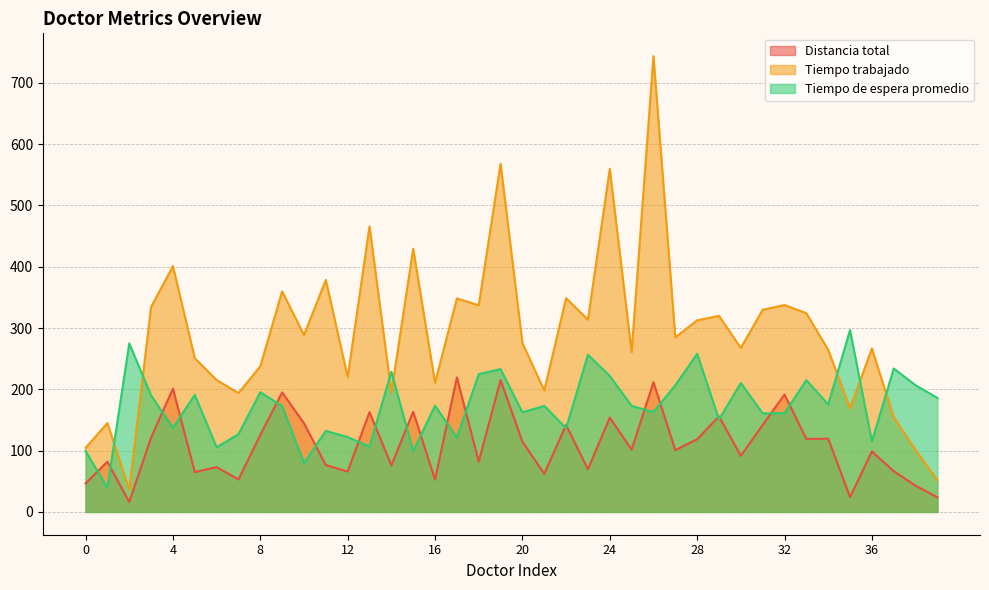

Reading right to left, list all the values displayed in this chart.

Distancia total: 39=23.9	38=42.8	37=66.6	36=98.7	35=24.1	34=119.5	33=119.2	32=191.6	31=141.9	30=91.6	29=156.0	28=118.6	27=100.9	26=211.7	25=101.6	24=153.8	23=69.7	22=141.8	21=62.3	20=114.6	19=215.1	18=82.2	17=219.4	16=52.7	15=163.5	14=75.9	13=162.9	12=65.9	11=76.5	10=144.7	9=195.0	8=125.6	7=53.0	6=73.2	5=64.9	4=201.1	3=121.5	2=16.1	1=82.0	0=46.5
Tiempo trabajado: 39=51.9	38=100.8	37=154.6	36=266.7	35=169.1	34=264.5	33=324.2	32=337.6	31=329.9	30=267.6	29=320.0	28=312.6	27=284.9	26=743.7	25=260.6	24=559.8	23=313.7	22=348.8	21=198.3	20=275.6	19=568.1	18=337.2	17=348.4	16=210.7	15=429.5	14=194.9	13=465.9	12=219.9	11=378.5	10=288.7	9=360.0	8=237.6	7=194.0	6=215.2	5=250.9	4=401.1	3=334.5	2=36.1	1=145.0	0=104.5
Tiempo de espera promedio: 39=186.0	38=206.7	37=234.0	36=115.0	35=296.7	34=175.5	33=215.0	32=161.2	31=160.8	30=210.4	29=150.9	28=258.0	27=206.6	26=162.9	25=173.1	24=221.9	23=256.4	22=136.6	21=173.0	20=162.5	19=233.0	18=224.8	17=121.3	16=173.4	15=99.2	14=228.8	13=106.5	12=122.1	11=132.2	10=79.7	9=172.7	8=195.3	7=126.9	6=105.4	5=191.0	4=137.2	3=190.0	2=275.0	1=39.5	0=99.3